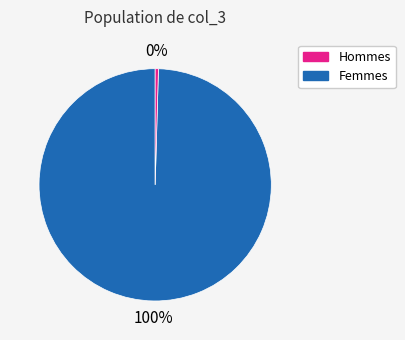

Count the number of slices in the pie.

2